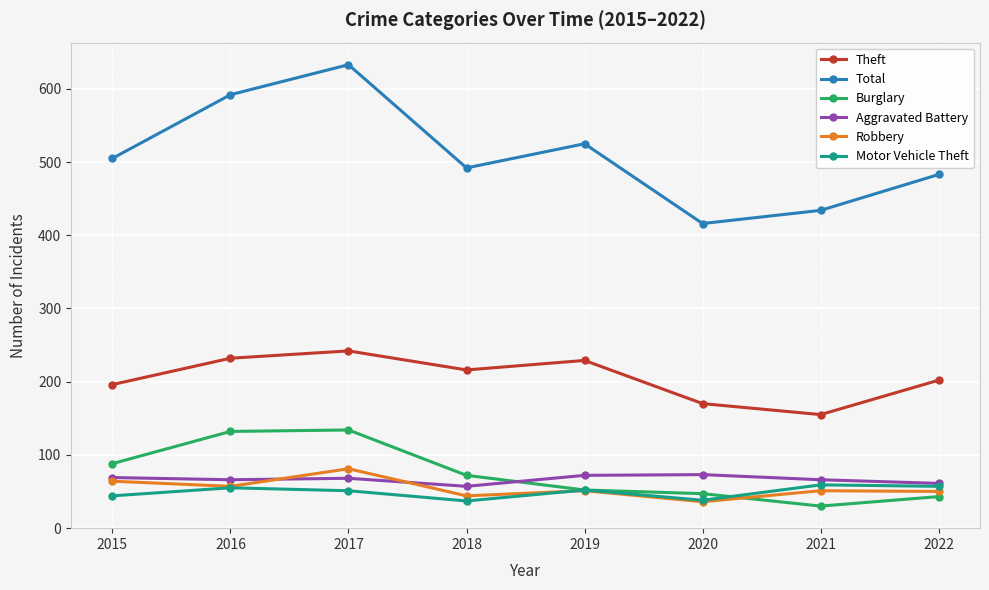

Which label corresponds to the largest value in the chart?

2017